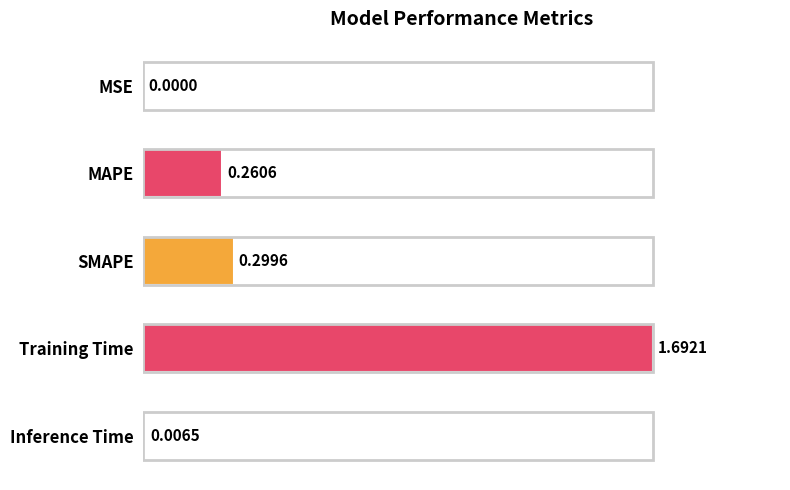

Which category has the highest value across all series?

Training Time